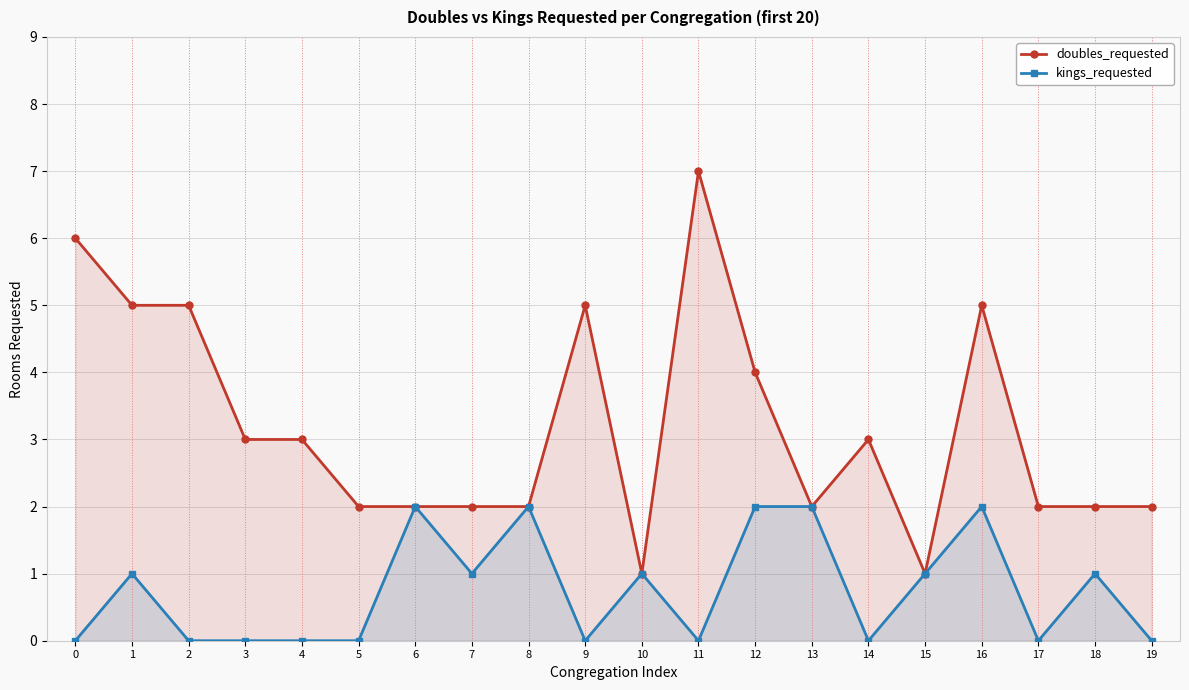

At which label is doubles_requested closest to 4?

12